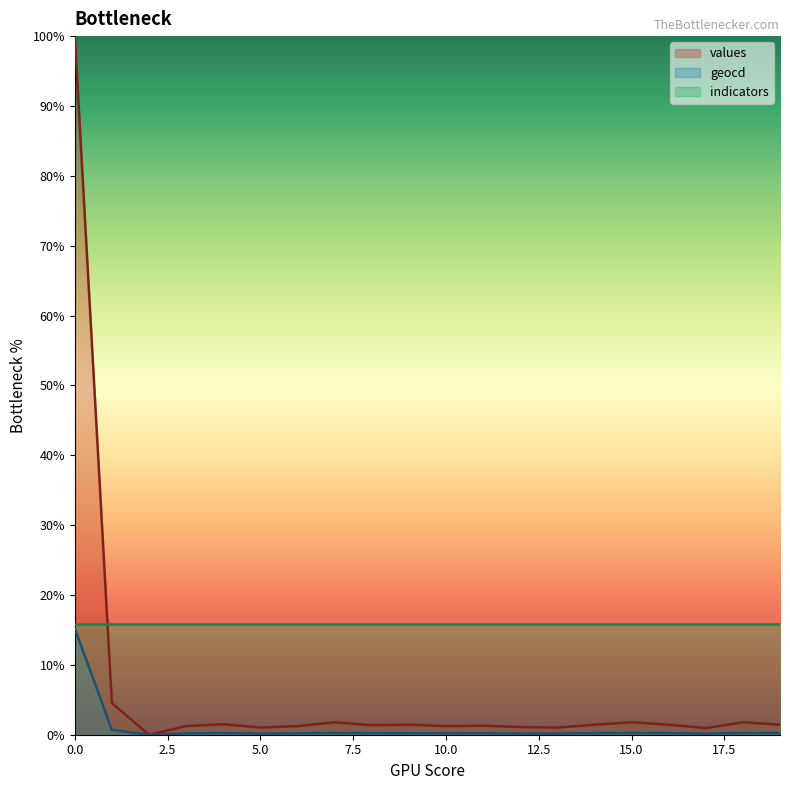

True or false: geocd and values intersect in this chart.

False